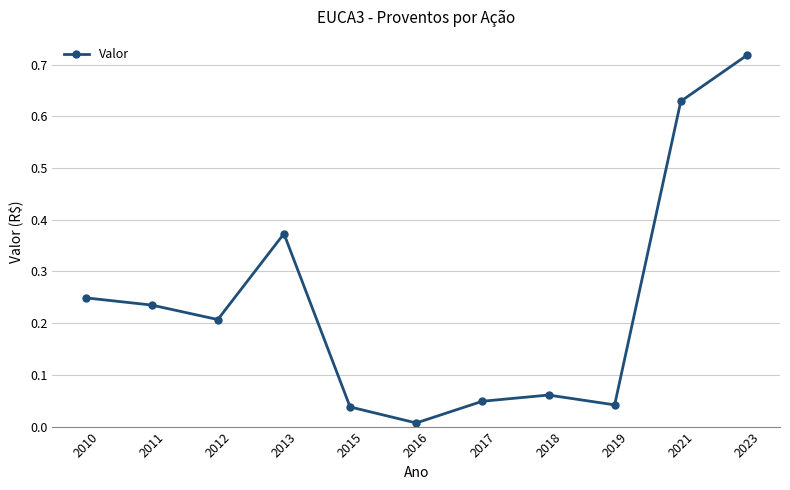

The chart shows a value of 0.3 at 2023. True or false?

False